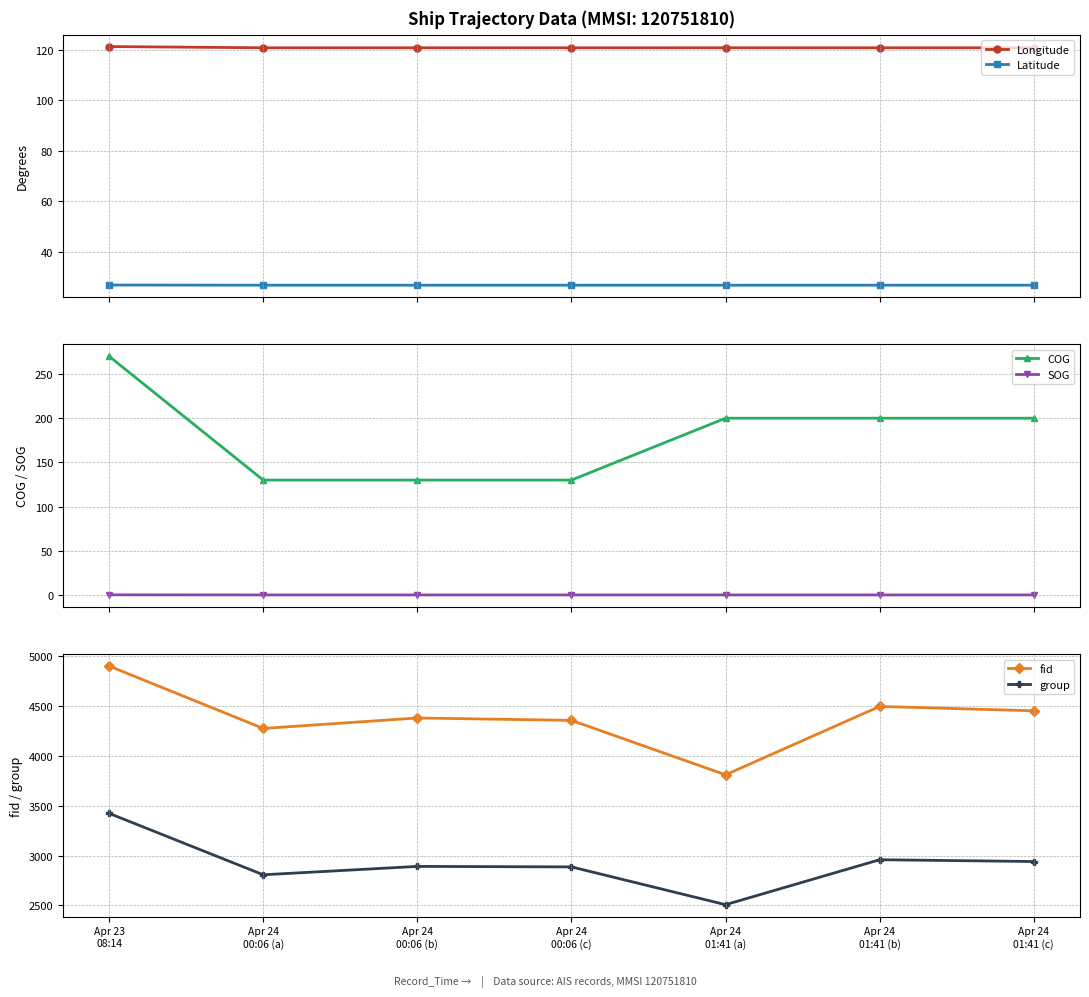

What is the average value of the group series?

2916